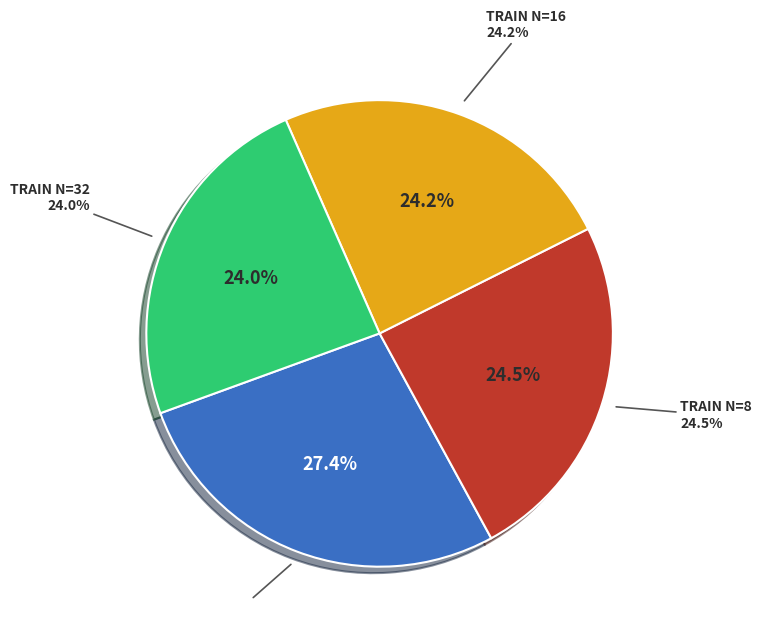

What percentage is NOT represented by 32?

76.0%